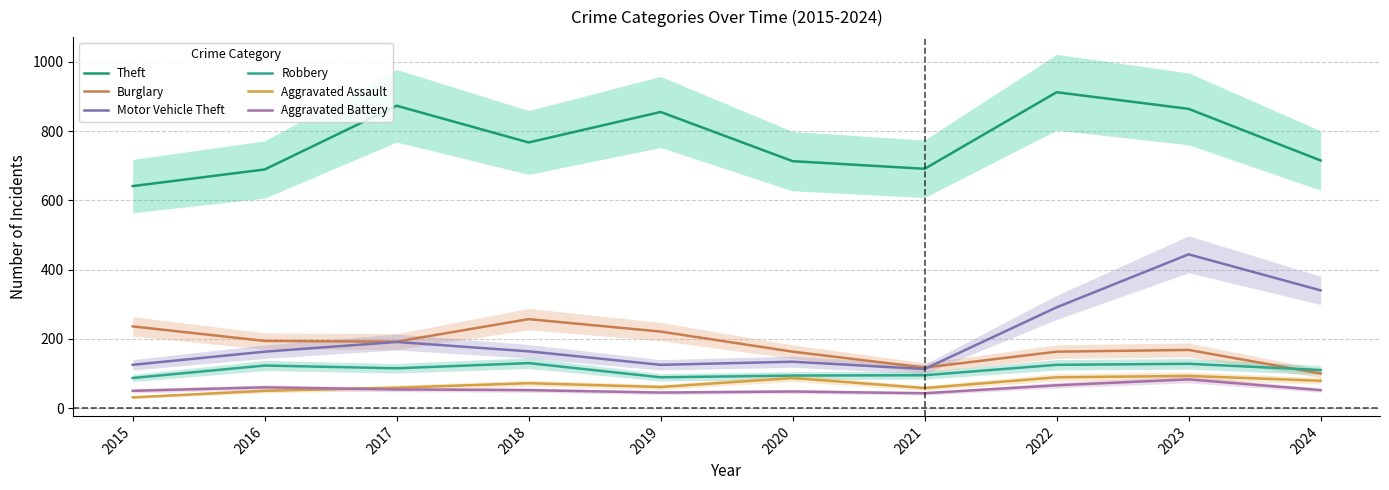

In Aggravated Assault, how many points are higher than both neighbors (excluding endpoints)?

3